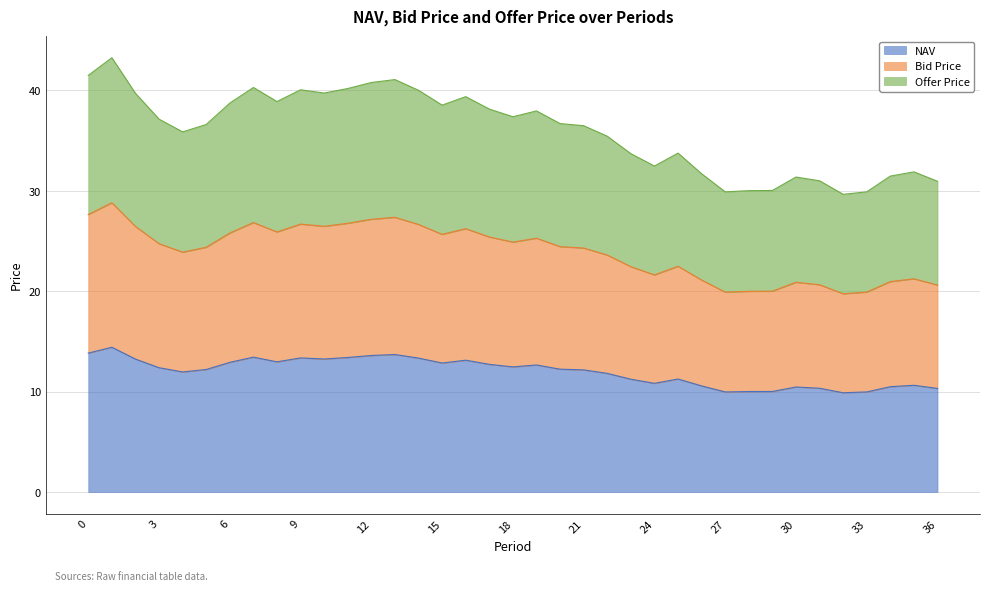

What is the smallest value displayed?

9.9